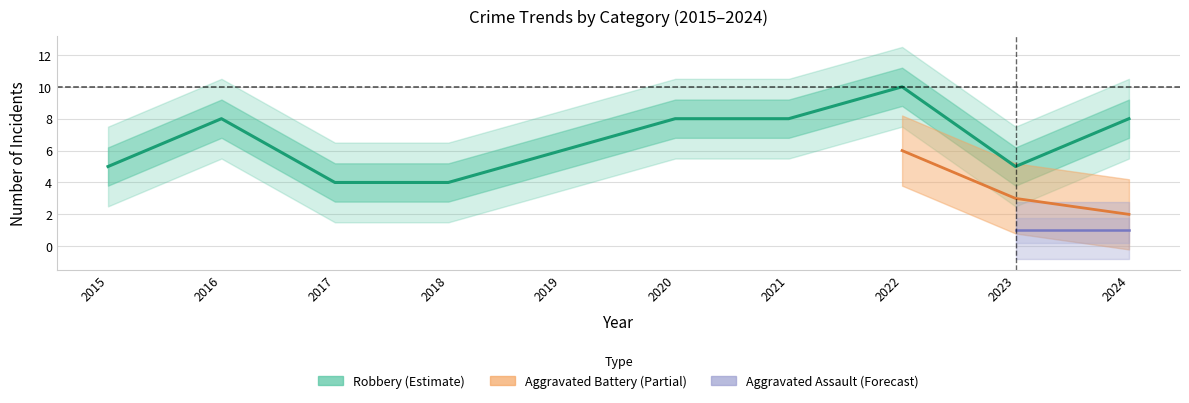

What is the sum of the Robbery values at 2015 and 2020?

13